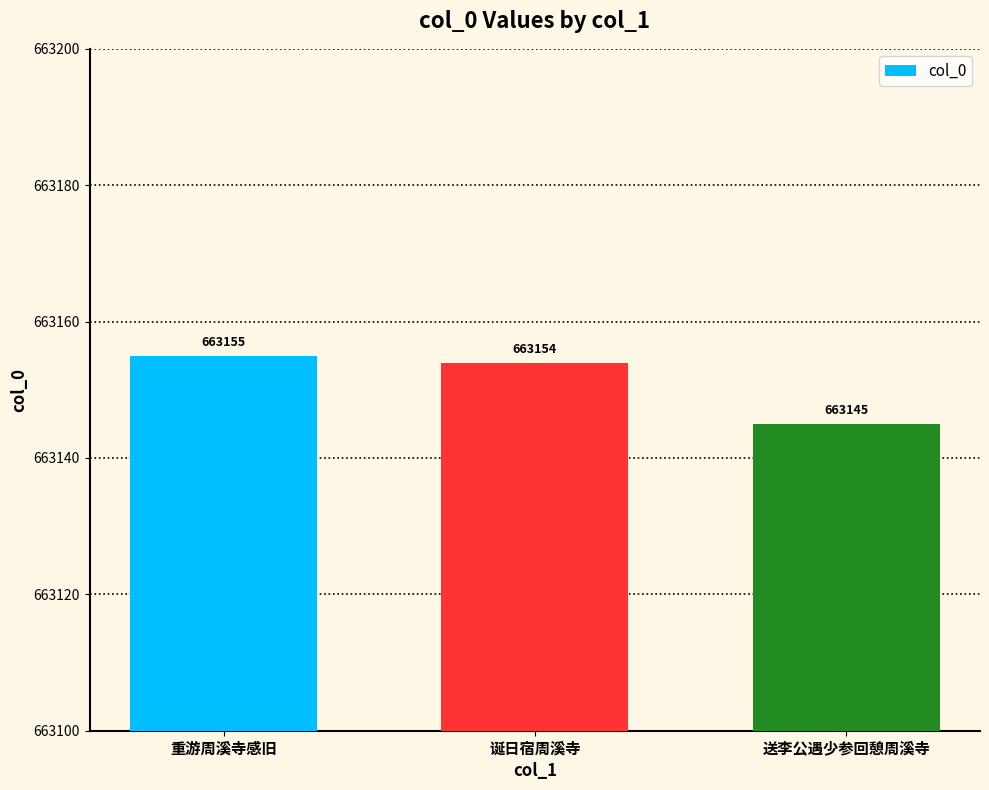

List the labels in order of value, largest first.

重游周溪寺感旧, 诞日宿周溪寺, 送李公遇少参回憩周溪寺